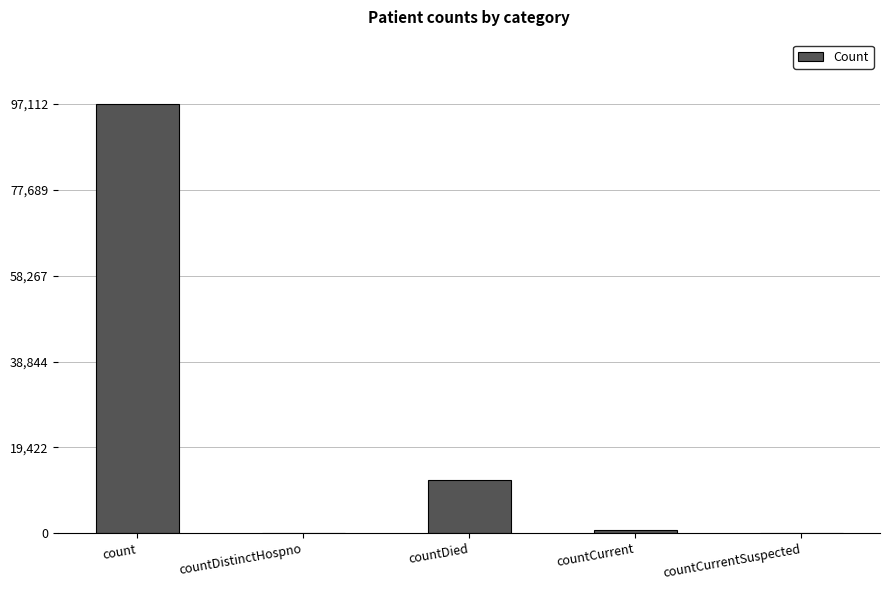

Reading left to right, what are all the values shown in this chart?

97112	0	12040	759	0